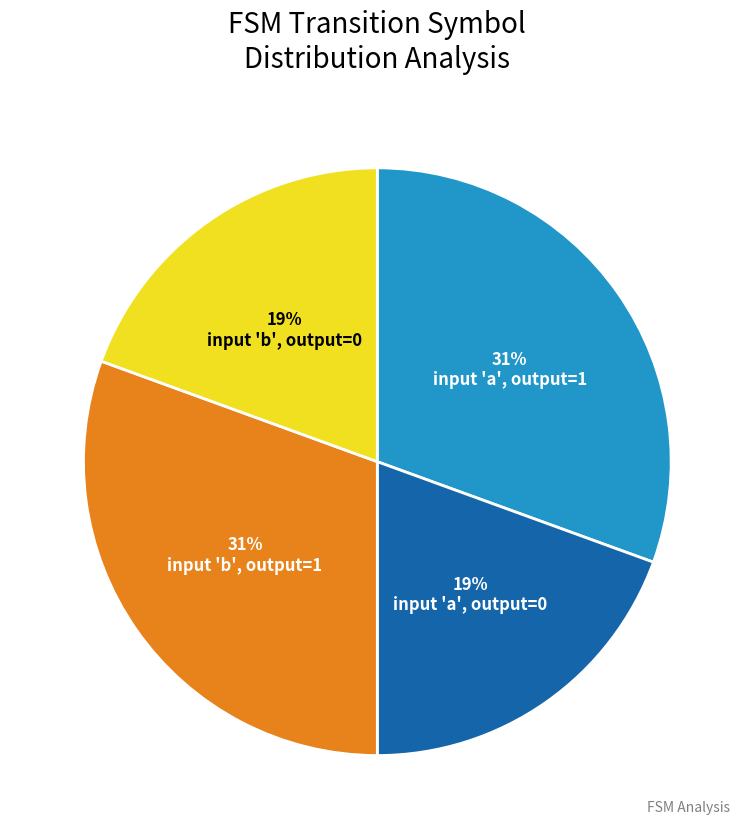

Which has a higher value, input 'b', output=0 or input 'b', output=1?

input 'b', output=1